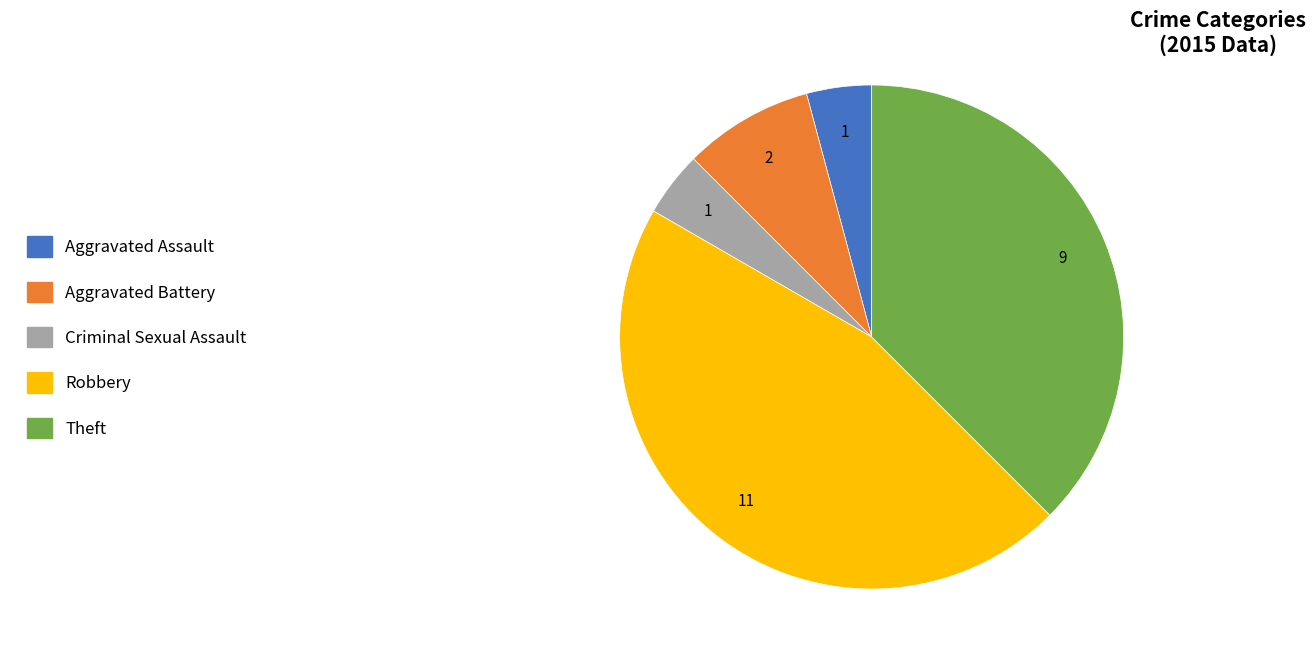

Combined, do Aggravated Battery and Robbery account for over 50%?

Yes